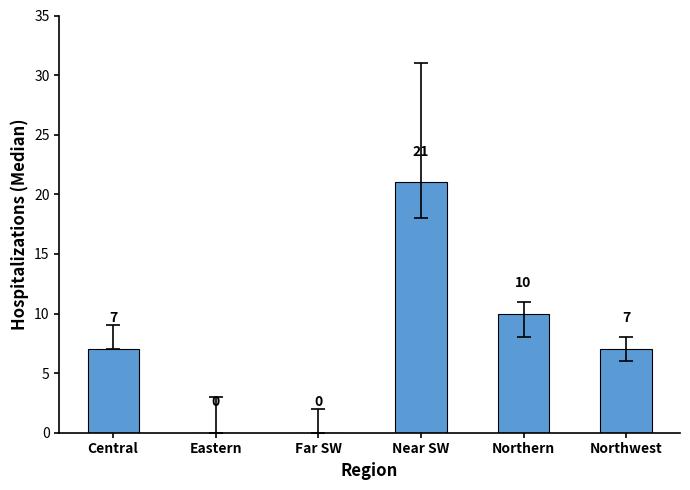

The value at Far SW is -7. True or false?

False